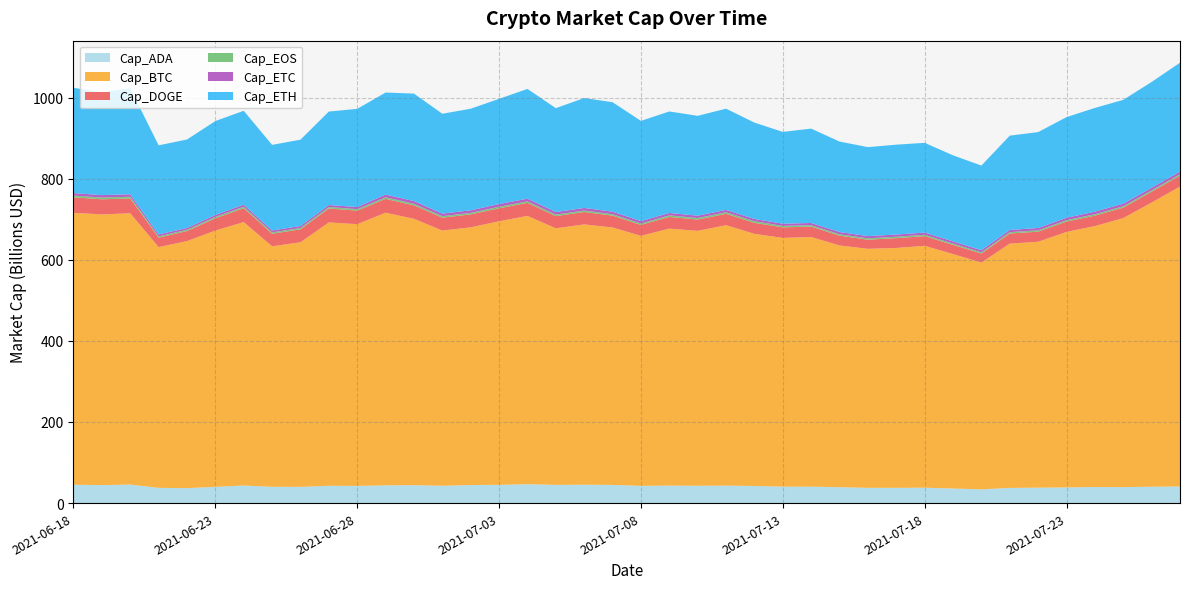

What is the highest value of the Cap_ADA series?

46.6